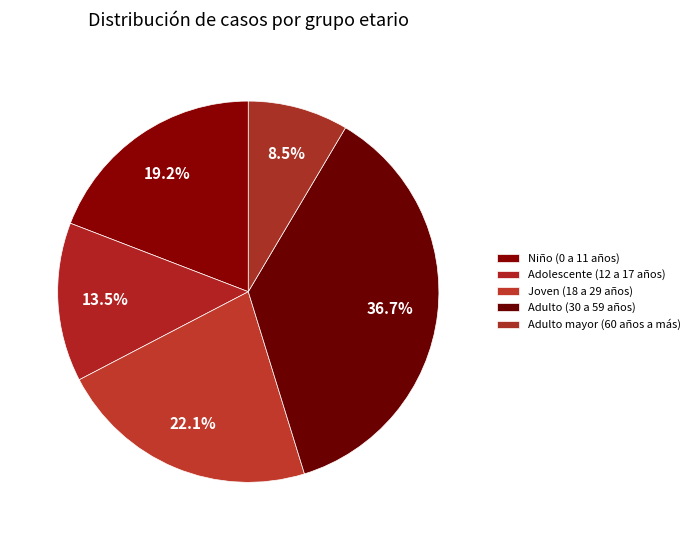

How many segments does this pie chart have?

5